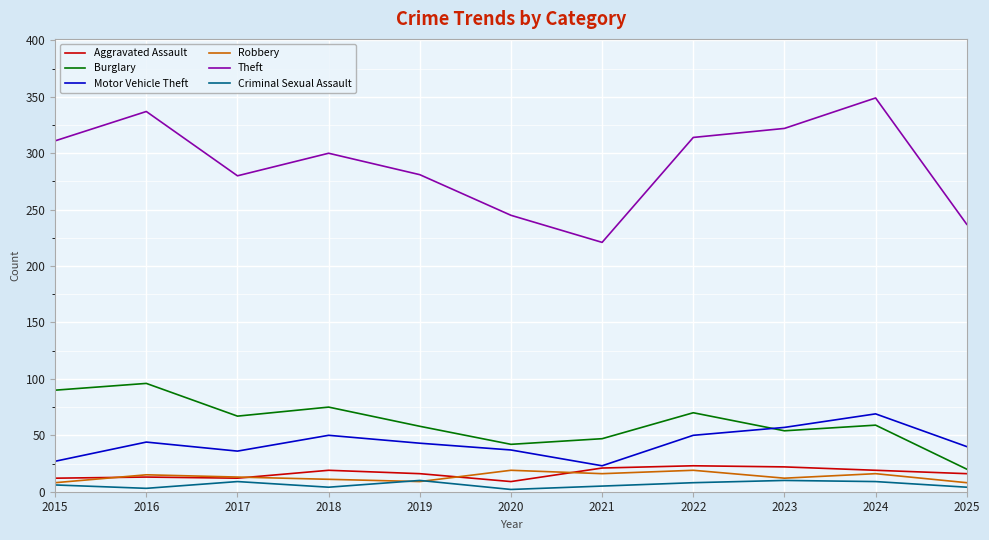

Does the chart display data point markers on the line(s)?

No